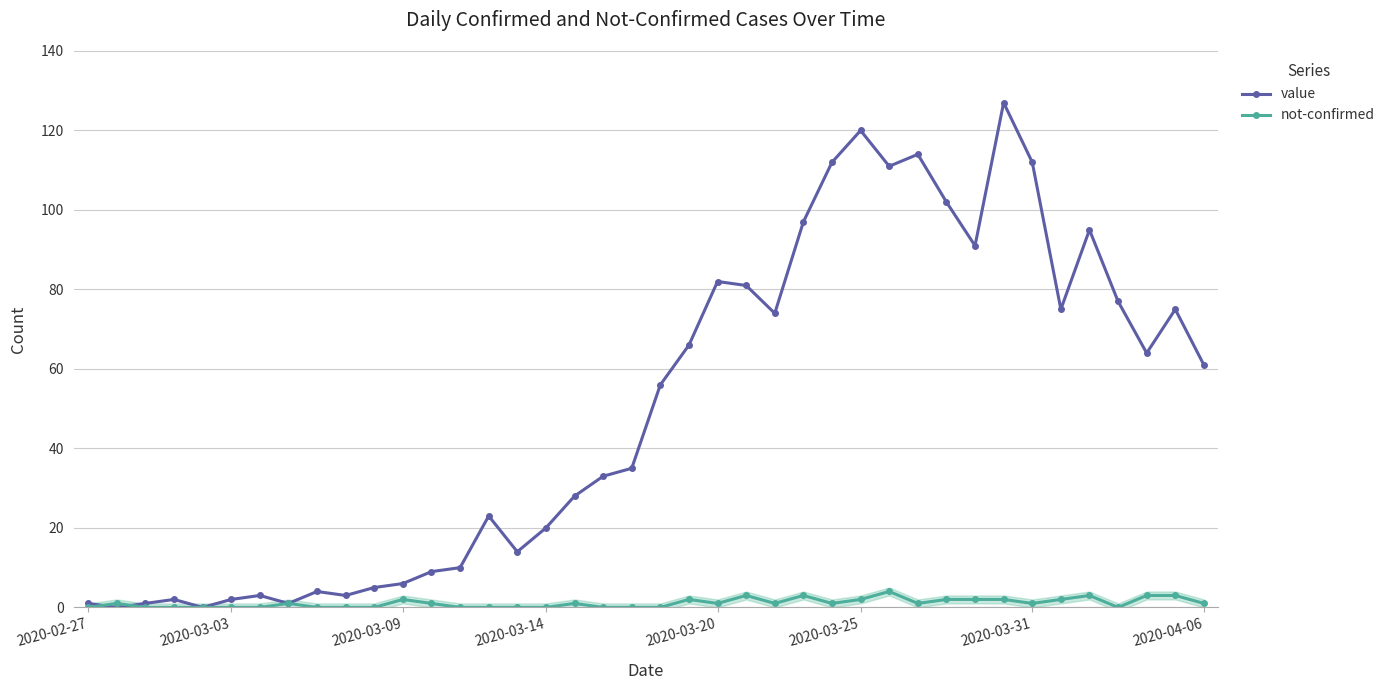

At how many categories does at least one series exceed 40?

20